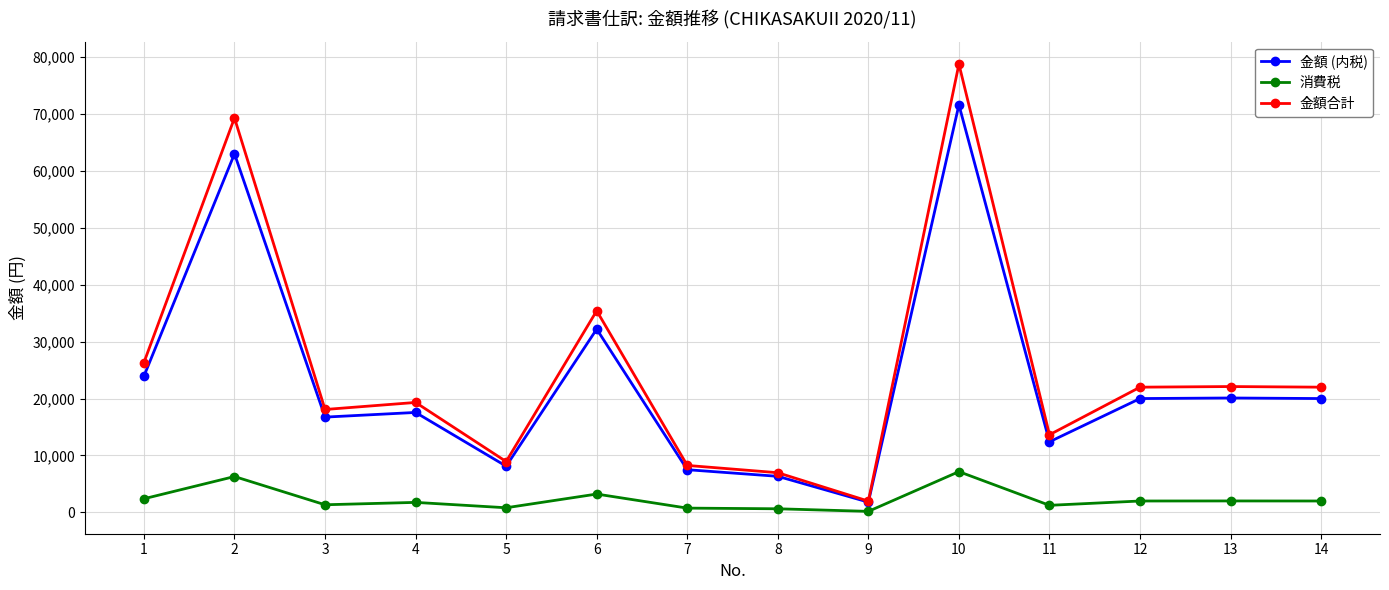

The value of 消費税 at 6 is 3220. True or false?

True